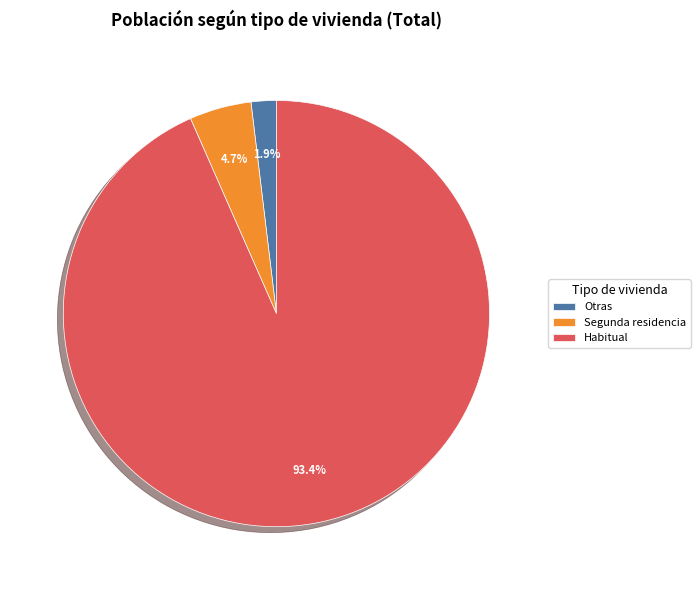

Count the number of slices in the pie.

3